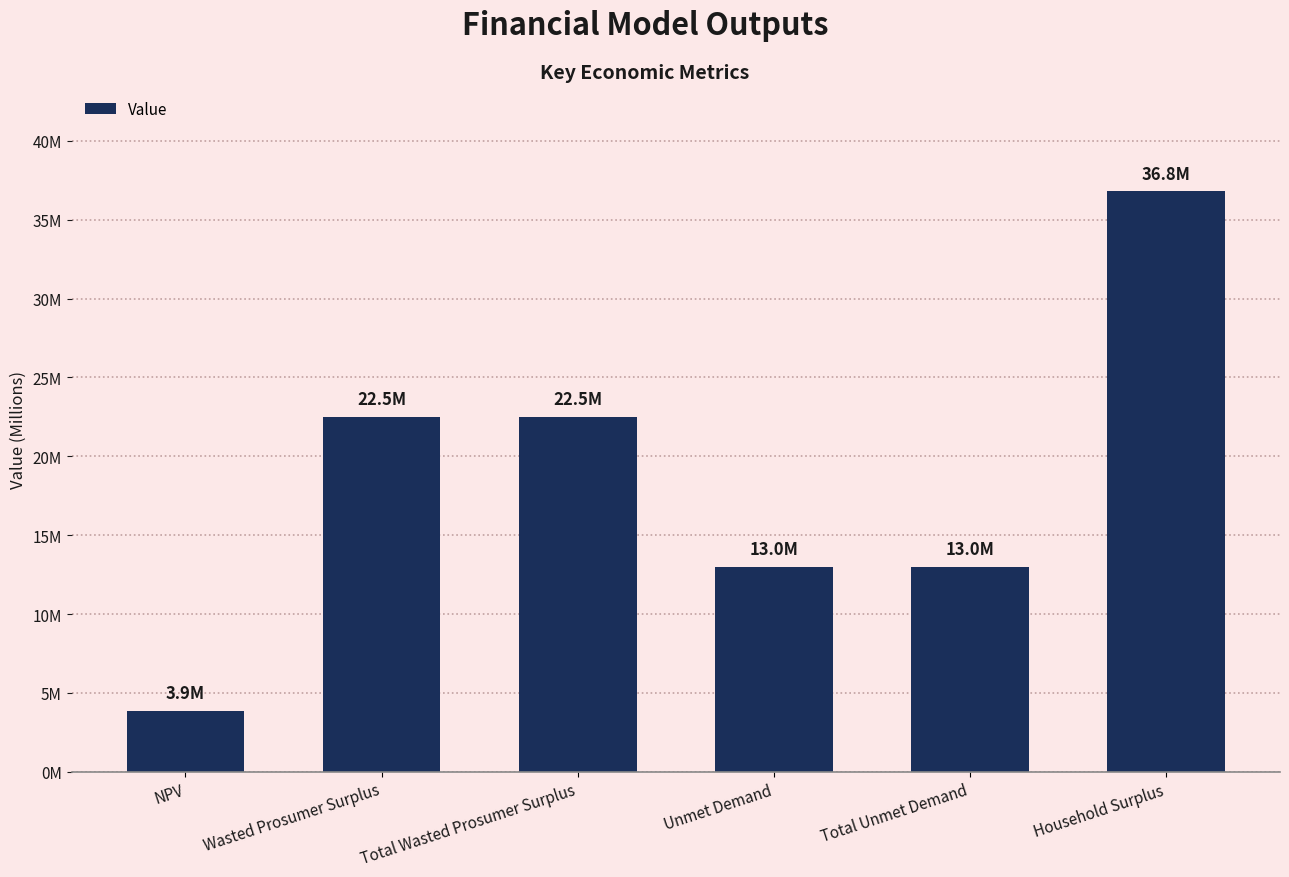

What is the minimum value shown in the chart?

3852744.1